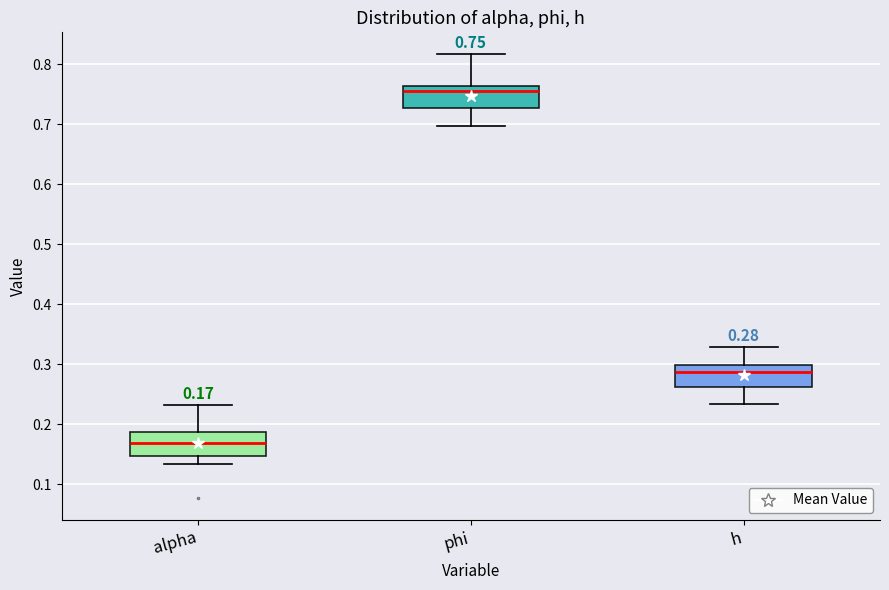

Which box's median line is the lowest?

alpha